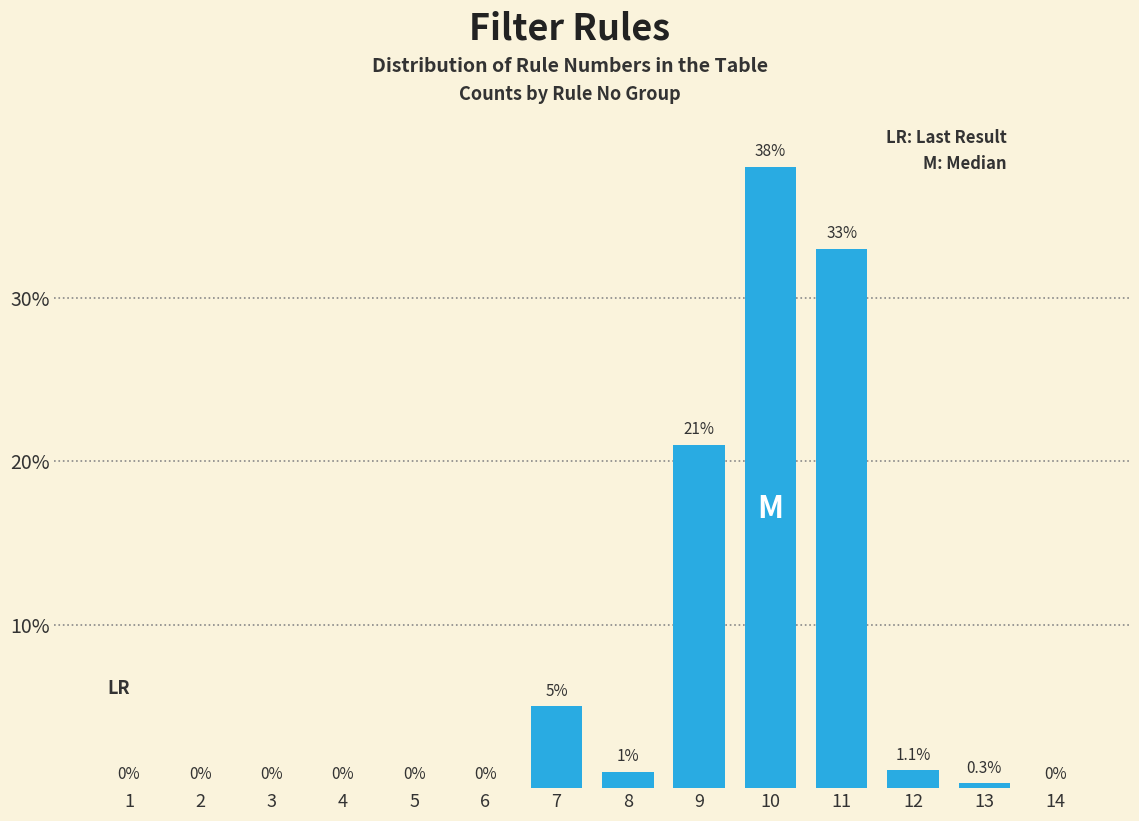

Reading right to left, what are all the values shown in this chart?

14=0.0	13=0.3	12=1.1	11=33.0	10=38.0	9=21.0	8=1.0	7=5.0	6=0.0	5=0.0	4=0.0	3=0.0	2=0.0	1=0.0